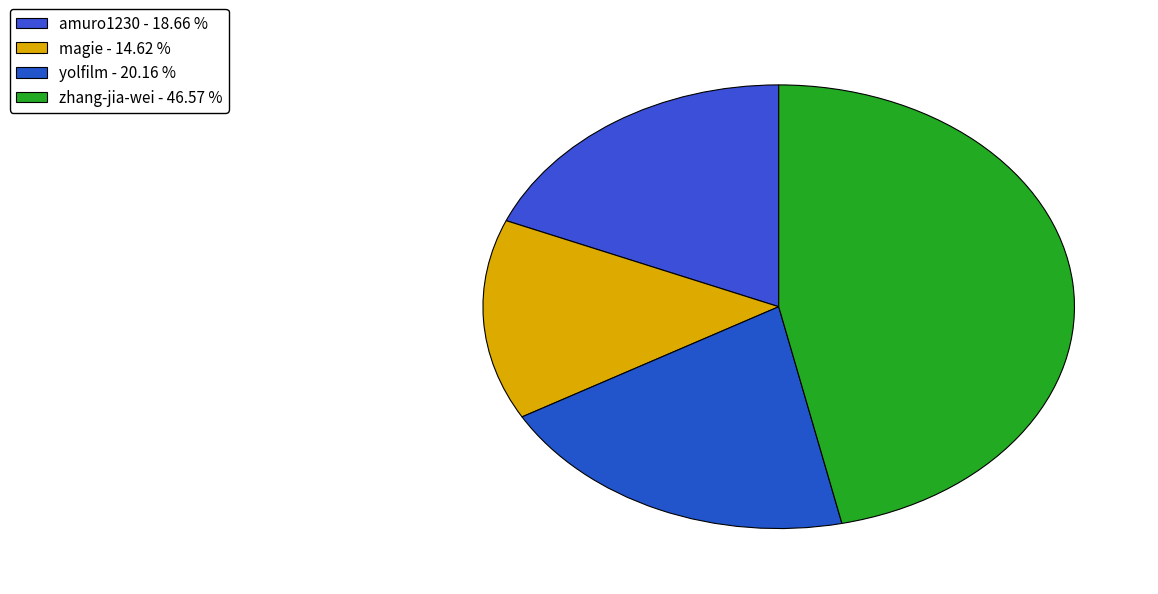

What is the change in value from yolfilm to zhang-jia-wei?

+1048914